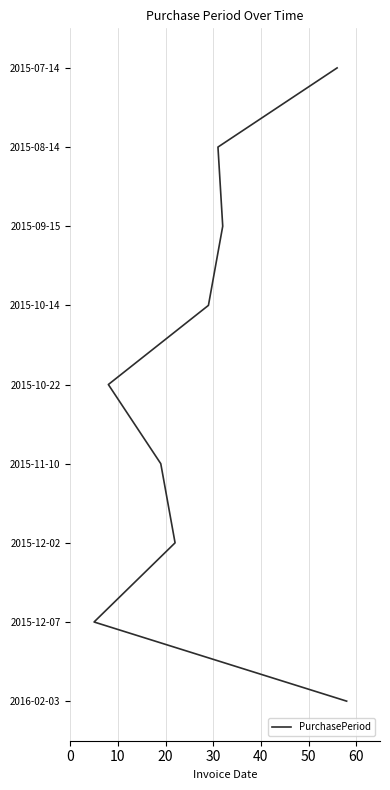

Which has a higher value, 30 or 40?

40